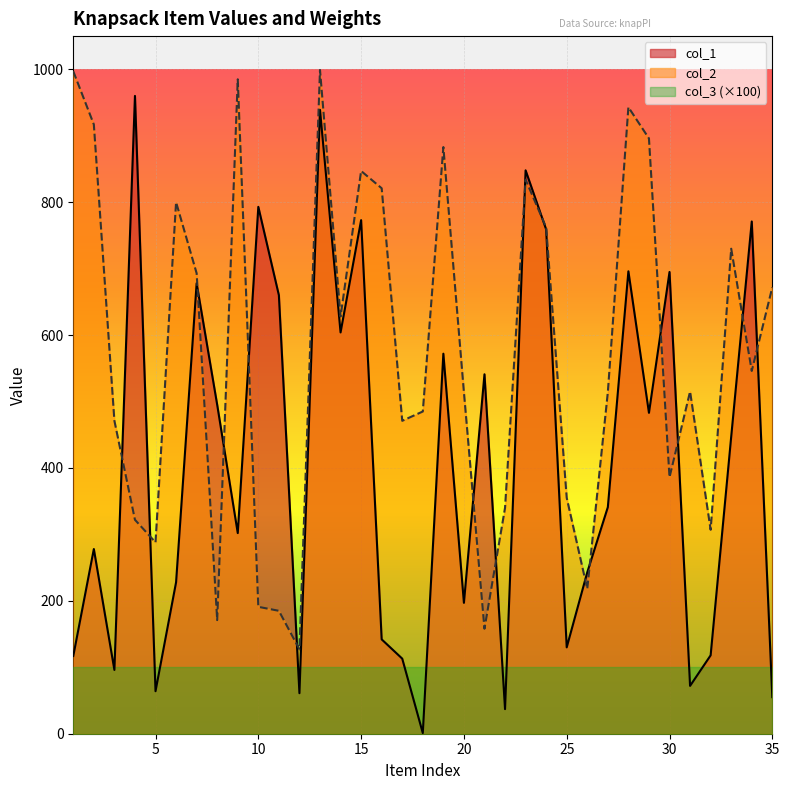

How many intersections are there between col_1 and col_2?

16